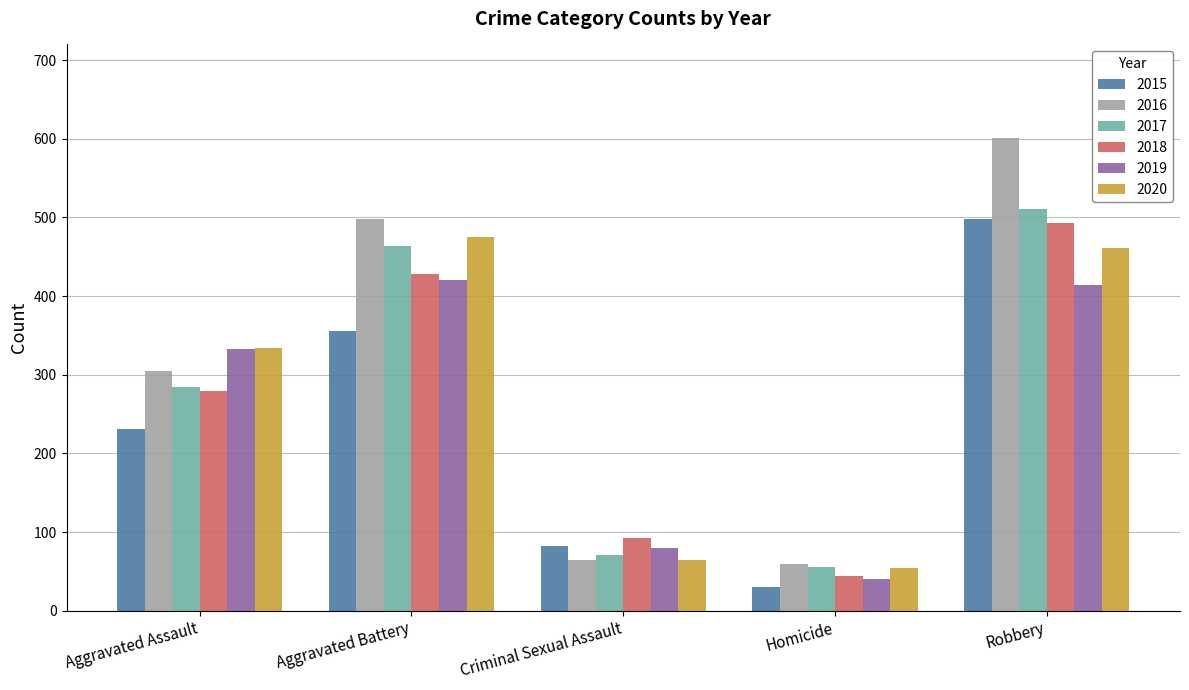

What is the value of the 2016 bar at the 1st from the left?

305